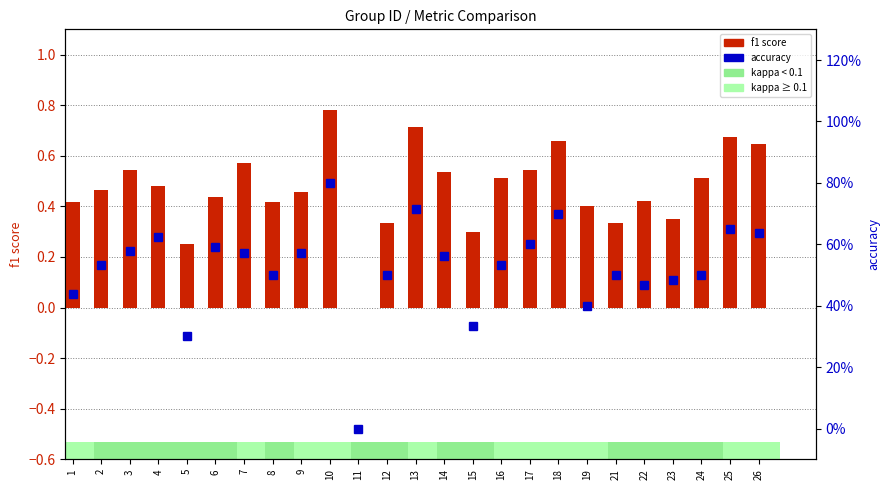

The value of accuracy at 7 is 0.3. True or false?

False